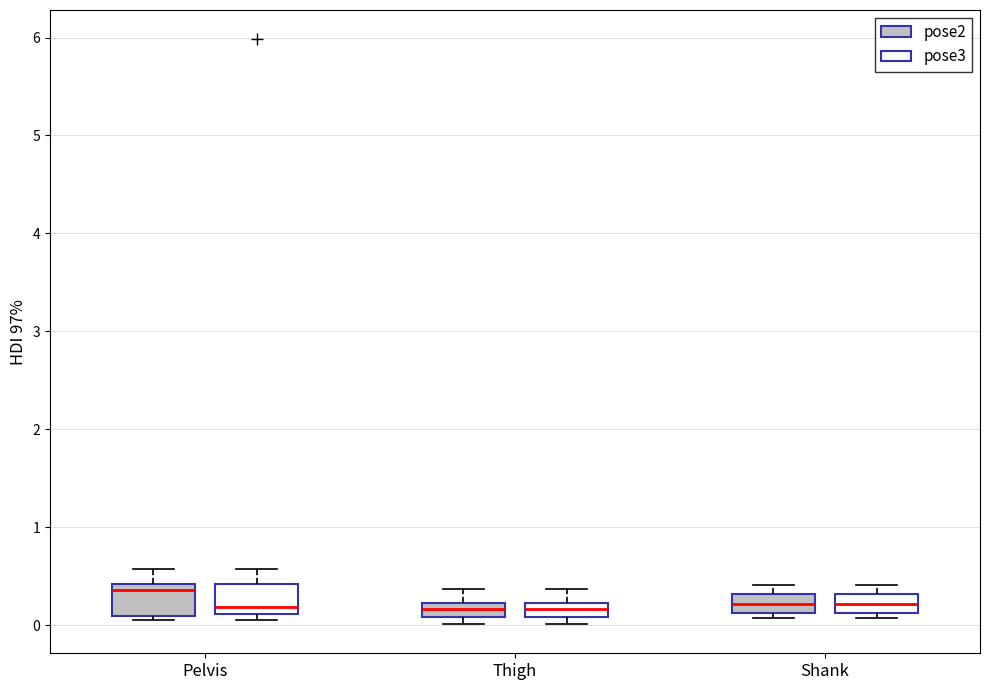

Which box has the highest median line?

Pelvis (pose2)